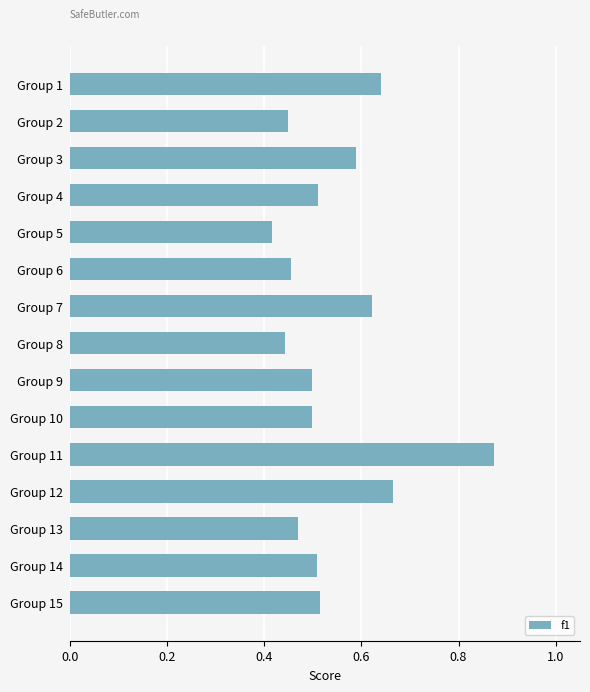

The value at Group 9 is 0.5. True or false?

True